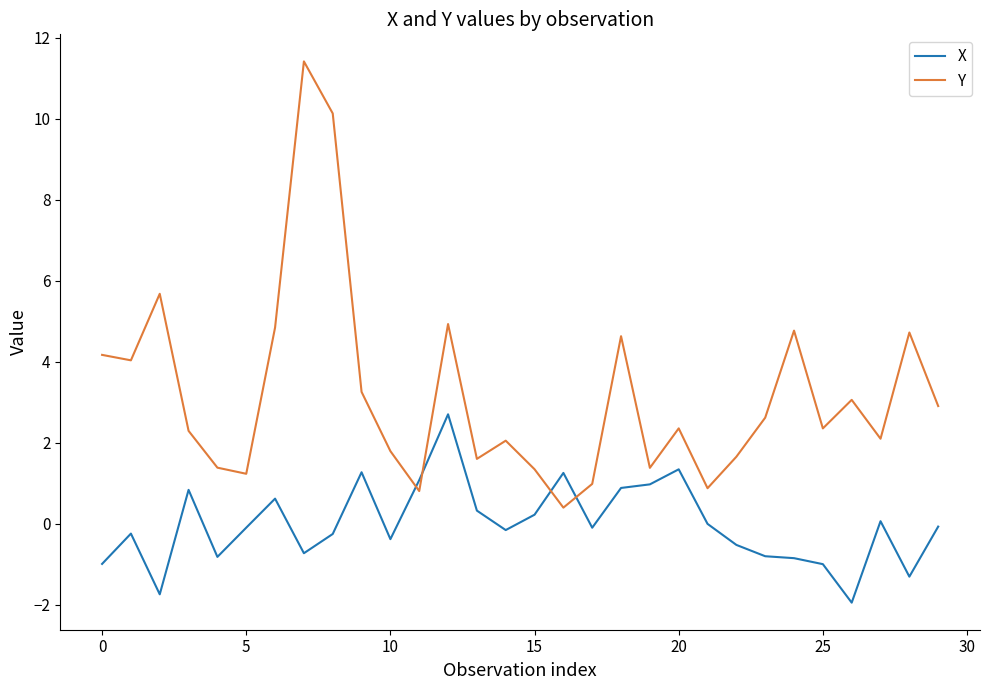

What are all the series names shown in the legend?

X, Y